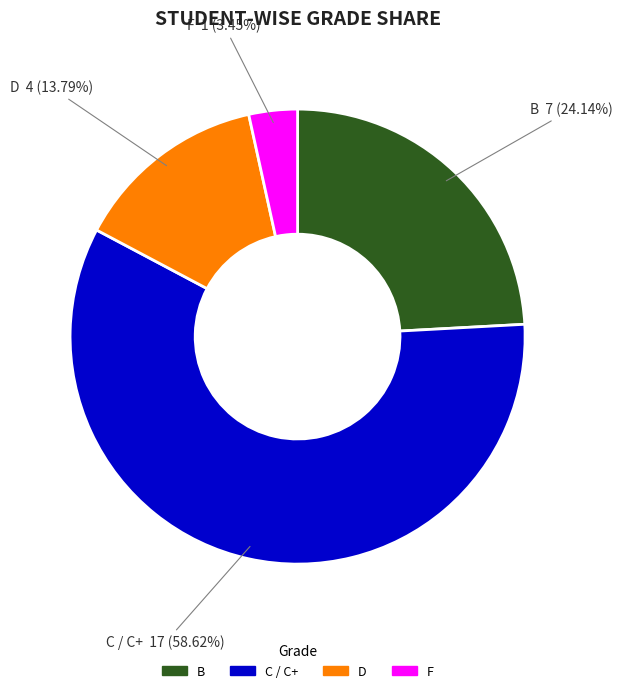

Is there a majority slice in this chart?

Yes